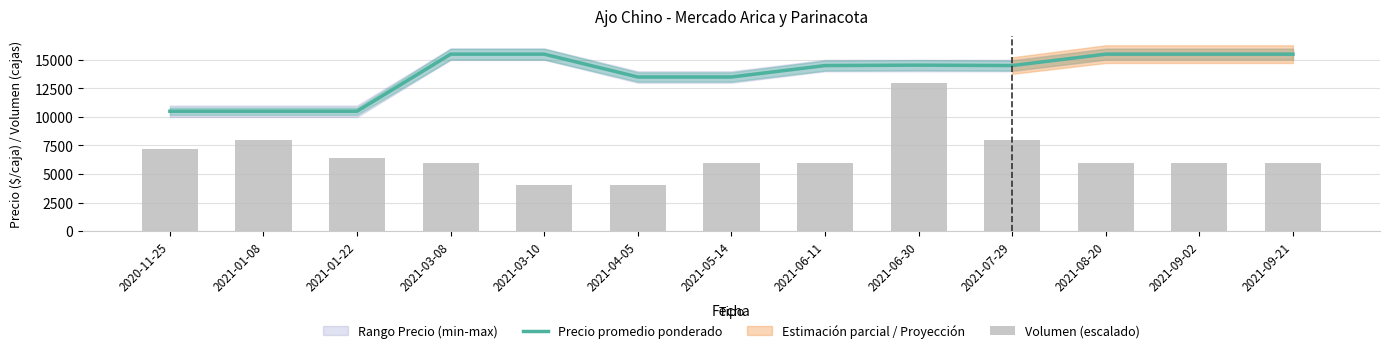

At how many categories does at least one series exceed 10556?

10